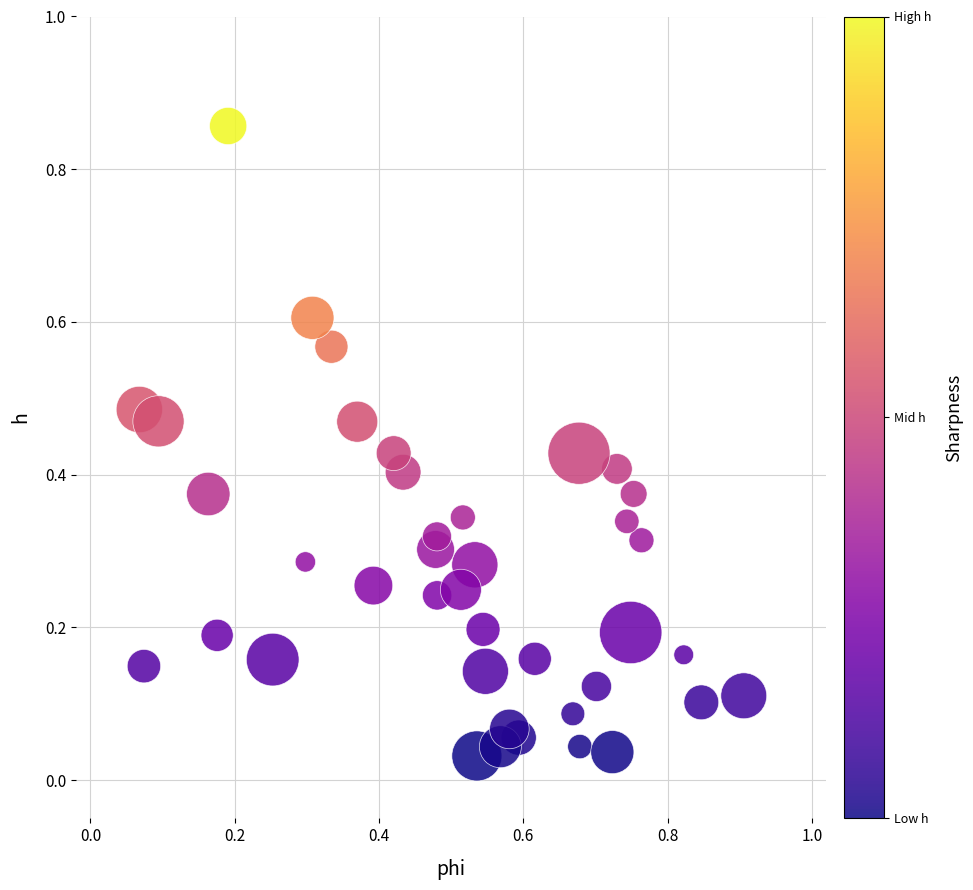

What is the range of Y values (max minus min)?

0.8